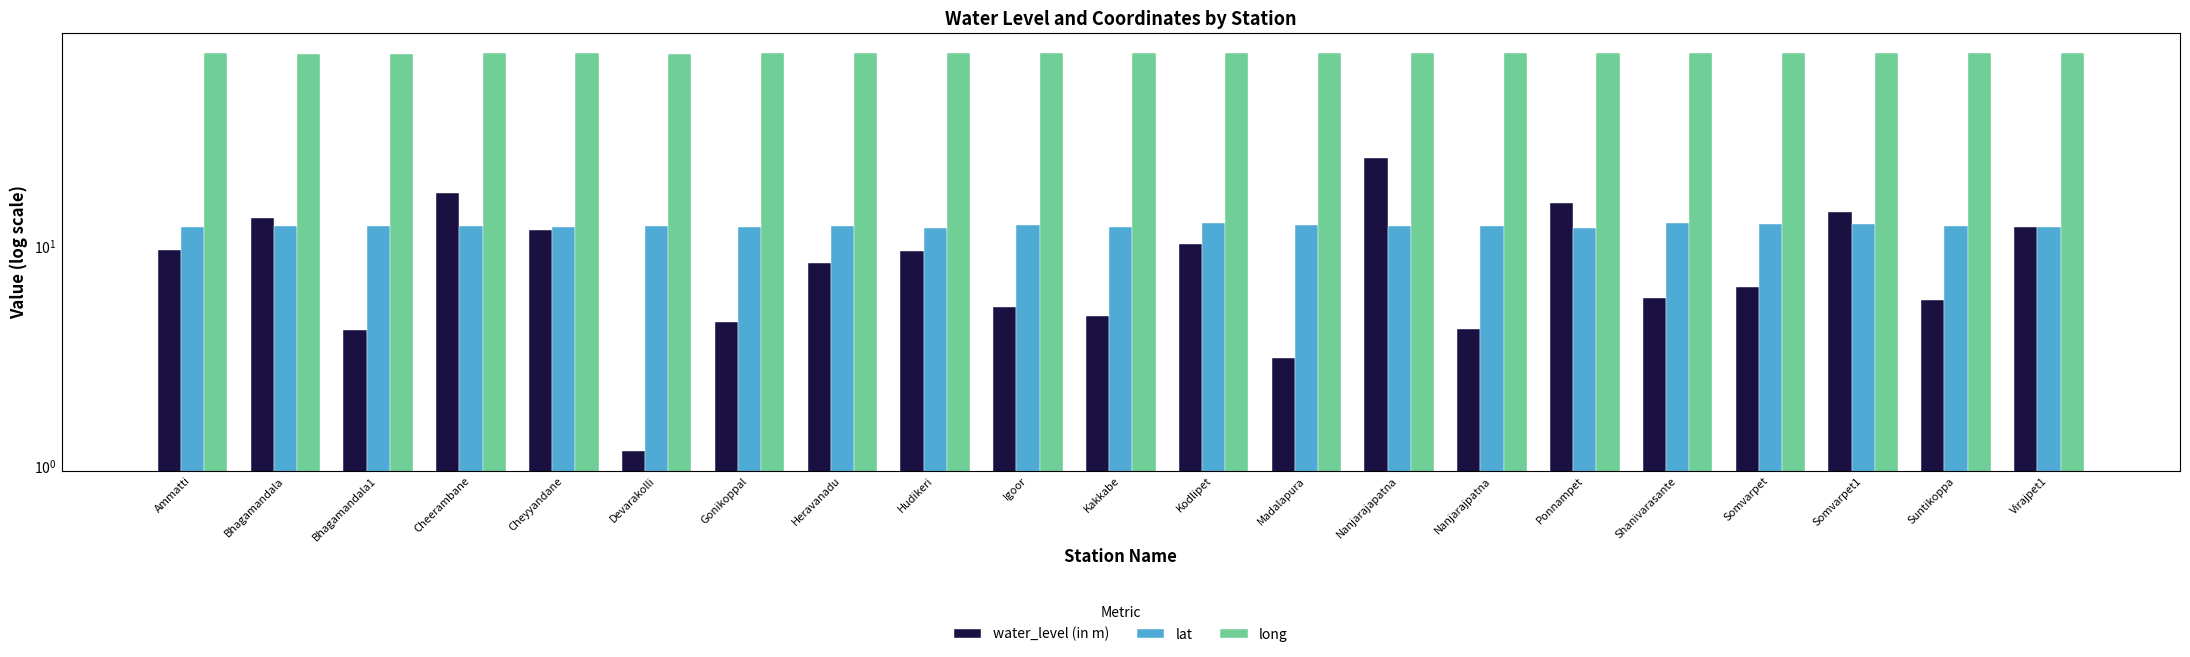

What is the sum of all water_level (in m) values?

193.6